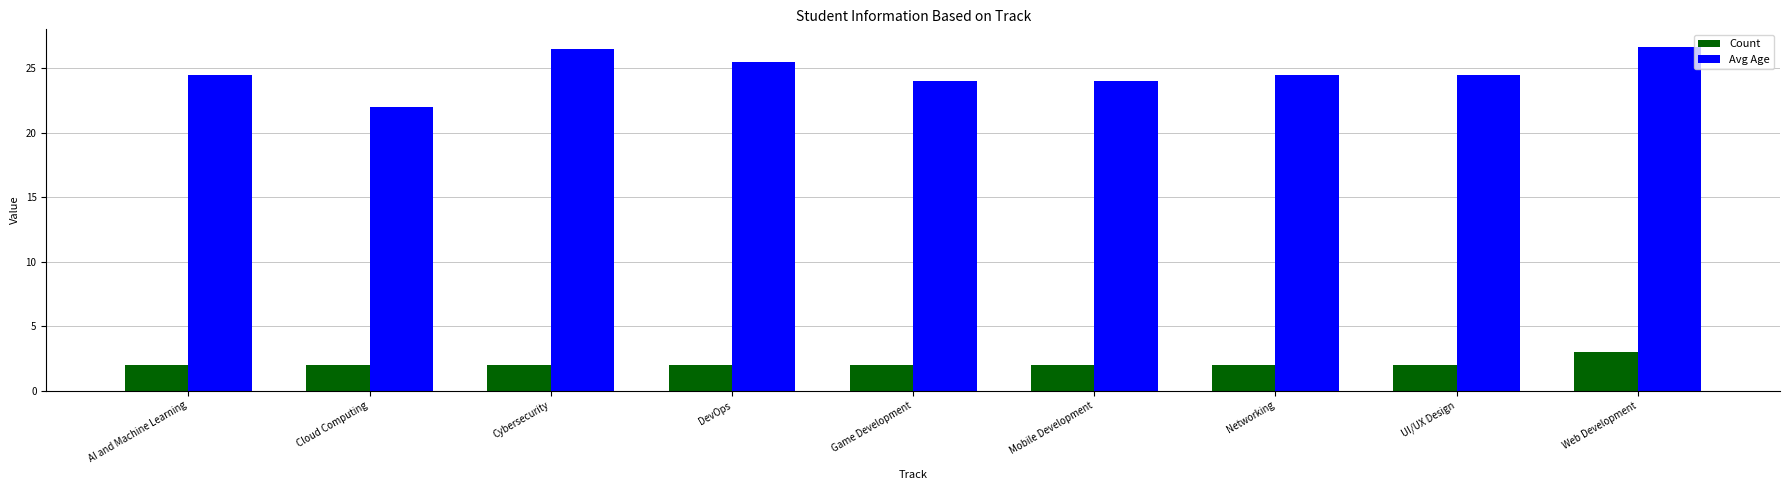

Rank the series by their maximum value, from lowest to highest.

Count, Avg Age